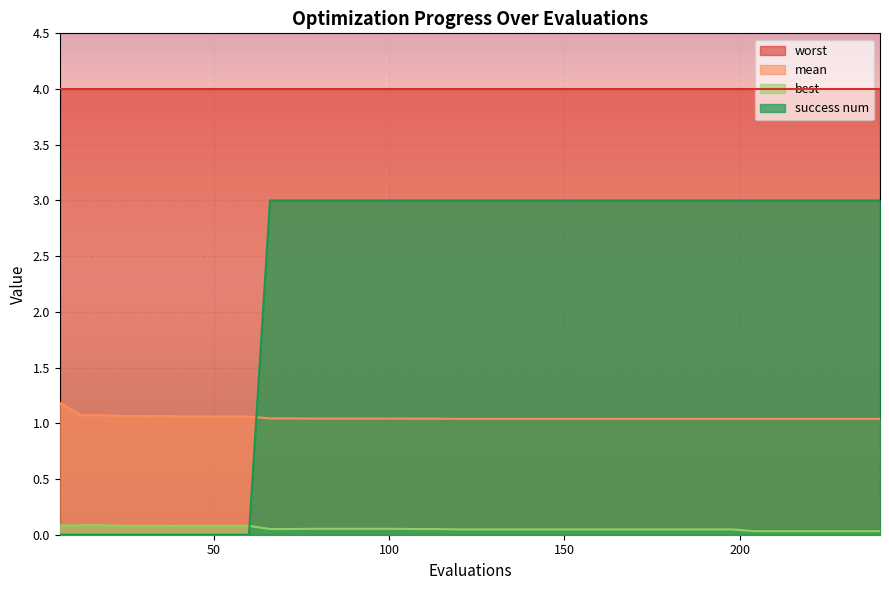

What is the difference between the highest and lowest values at 66?

2.9